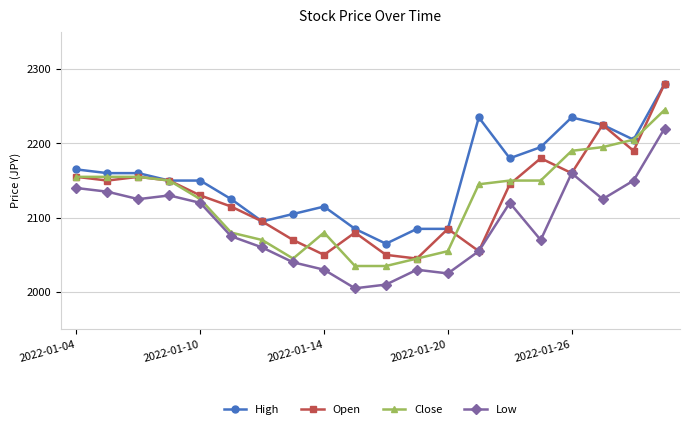

True or false: Low has more than 2 points higher than both neighbors.

True